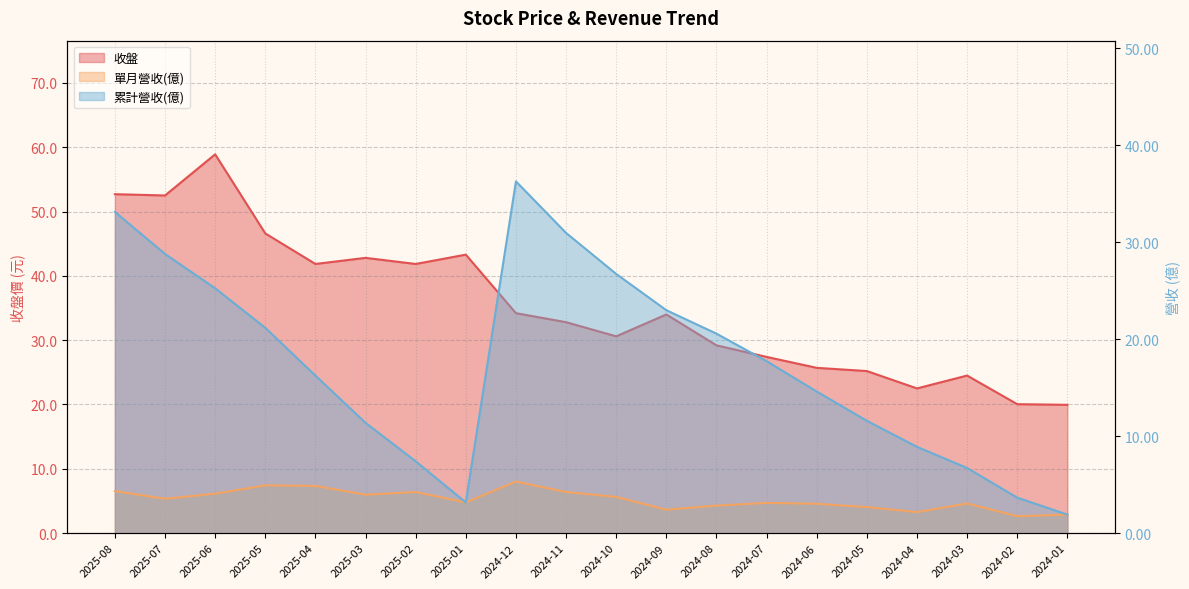

List the series in order of their overall mean, highest first.

收盤, 累計營收(億), 單月營收(億)